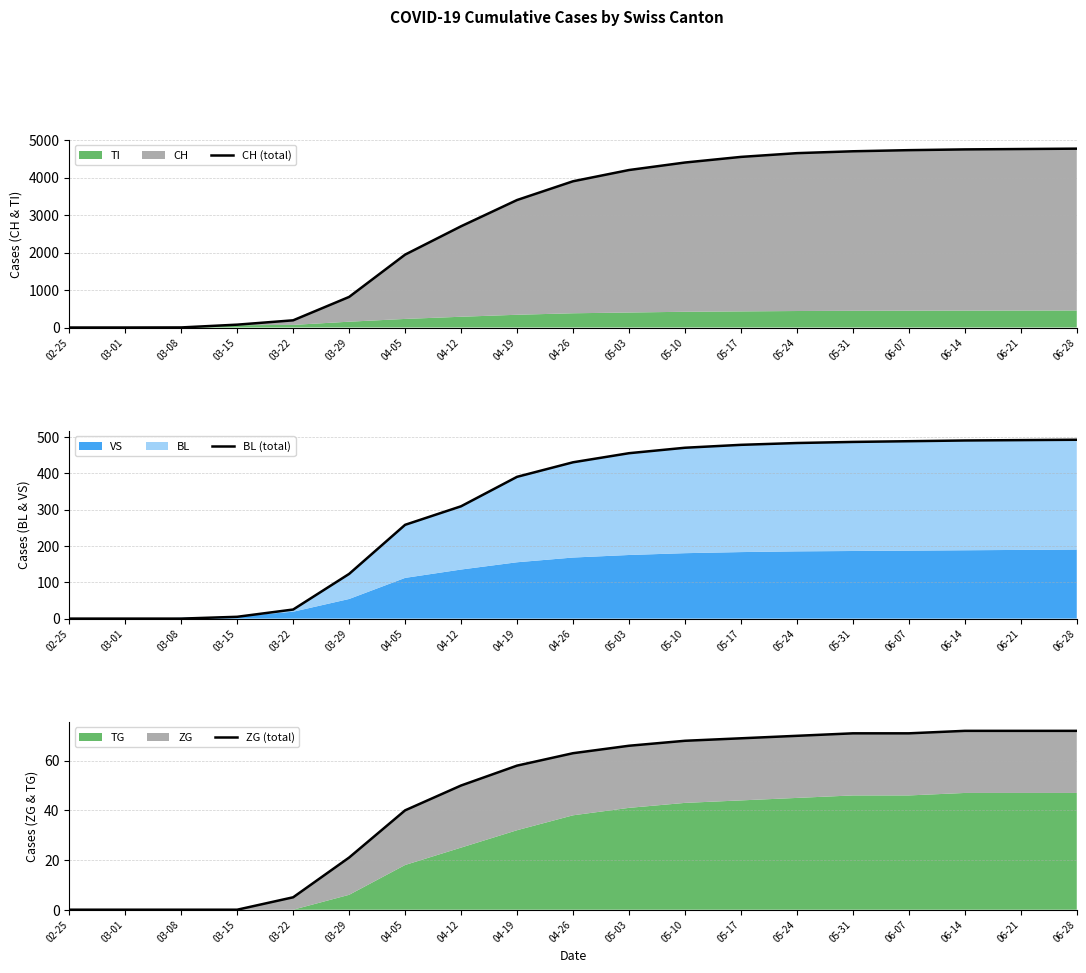

True or false: CH (total) has a value of 192 at 03-22.

True